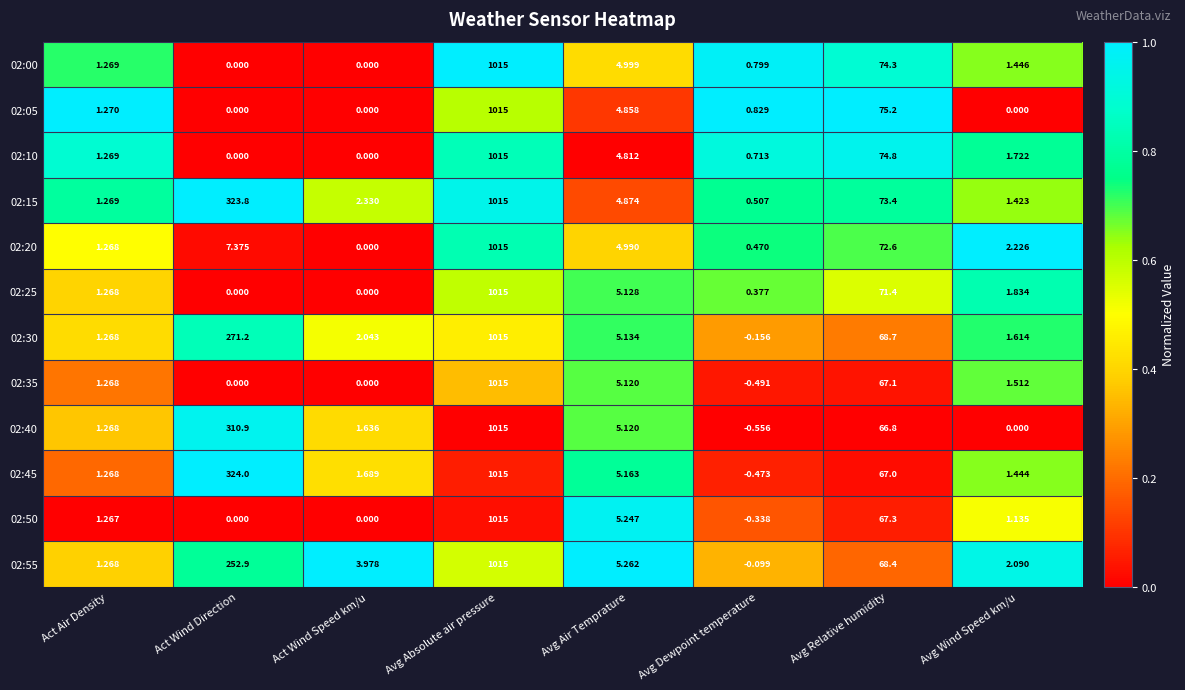

At which label is 02:40 closest to 507?

Act Wind Direction